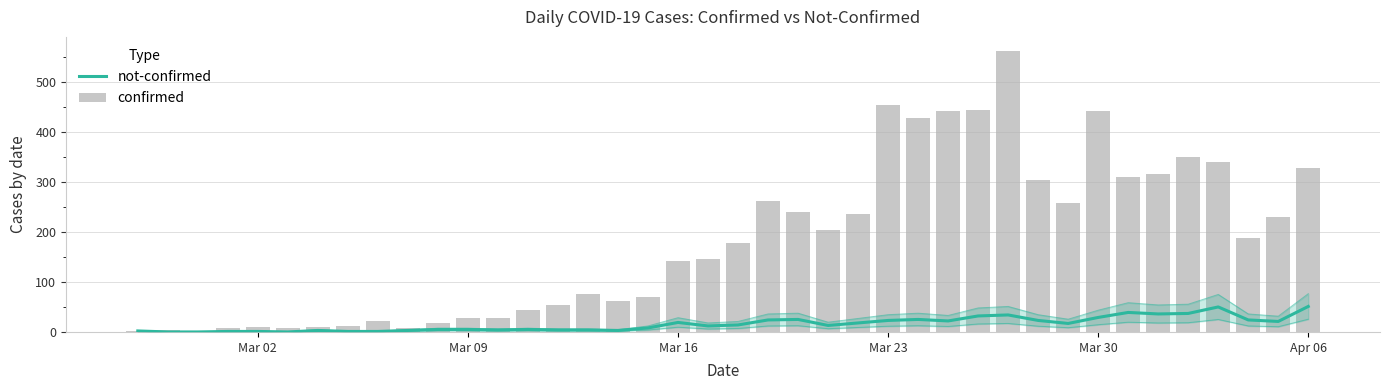

The value of confirmed at 36 is 459. True or false?

False